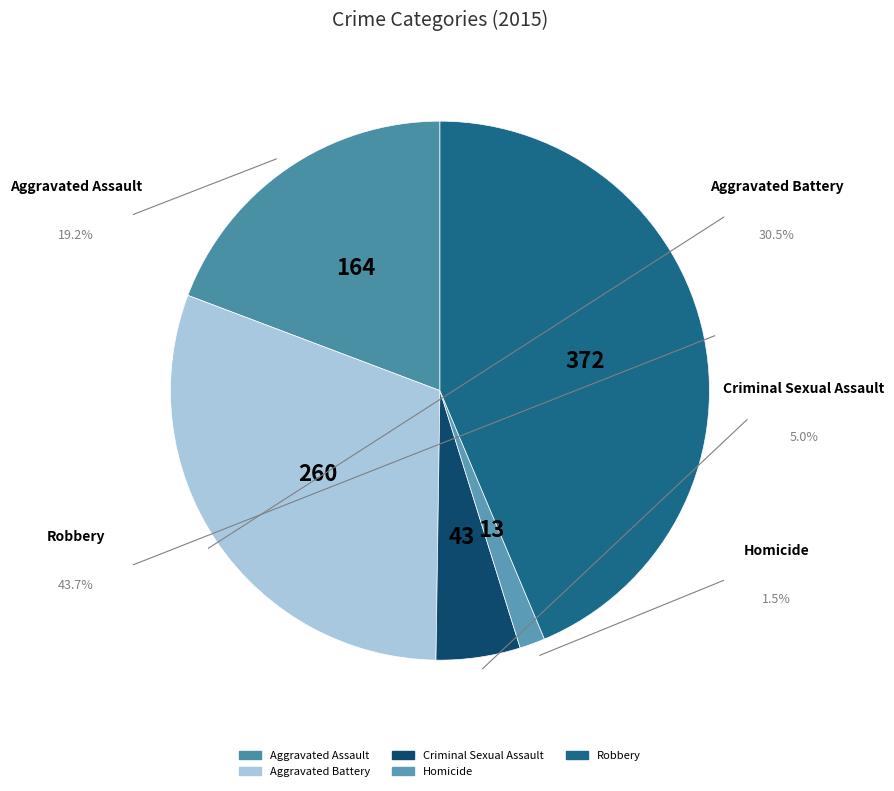

Does Criminal Sexual Assault account for over 50% of the chart?

No